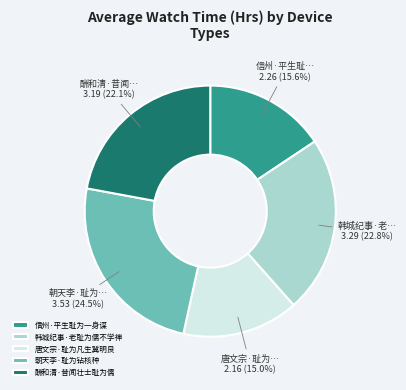

True or false: 唐文宗·耻为凡生冀明良 accounts for 15% of the total.

True